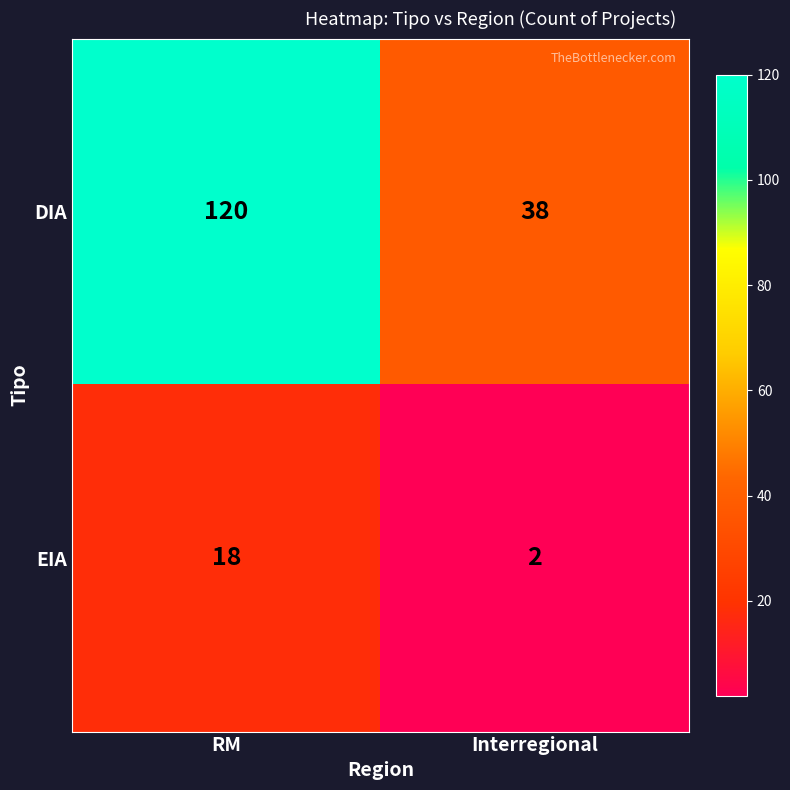

At which category does the chart reach its minimum across all series?

Interregional